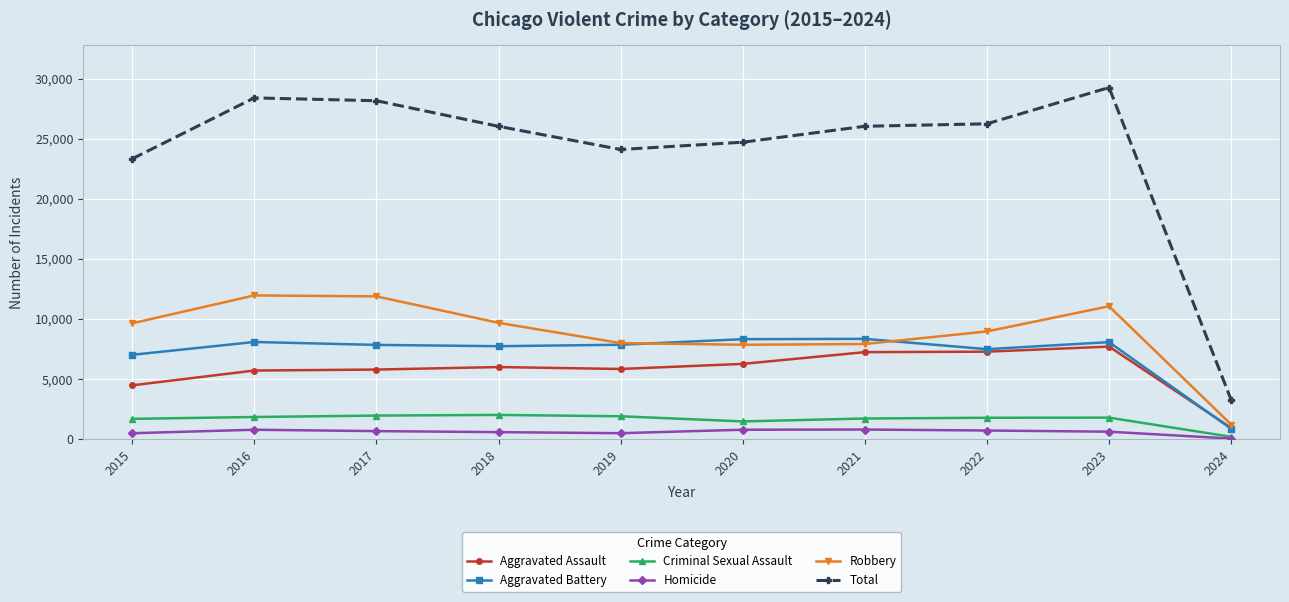

Which label corresponds to the smallest value in the chart?

2024